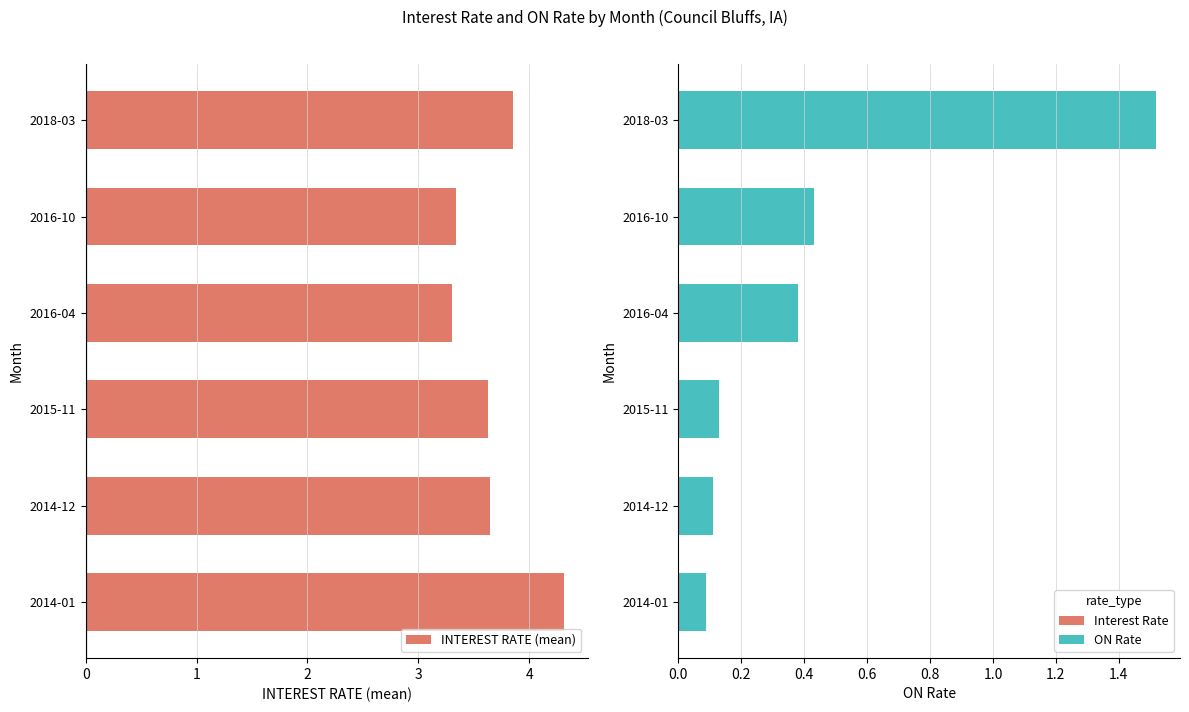

Rank the series by their average value, from highest to lowest.

INTEREST RATE (mean), ON